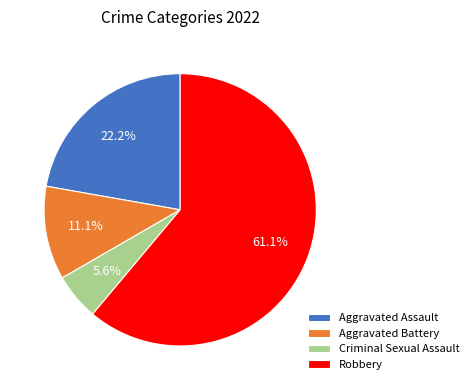

To the nearest percent, what is the combined percentage of Aggravated Battery and Criminal Sexual Assault?

17%